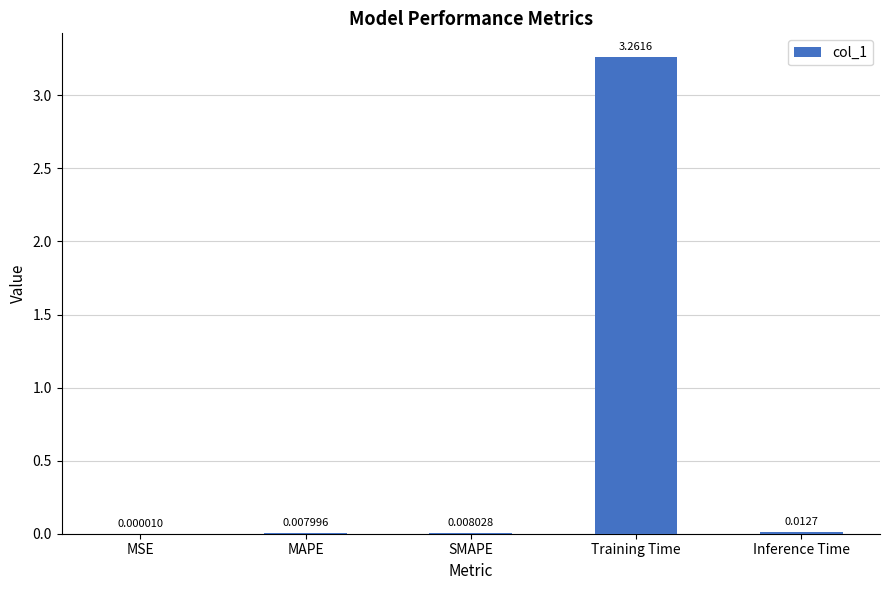

Are the bars horizontal?

No